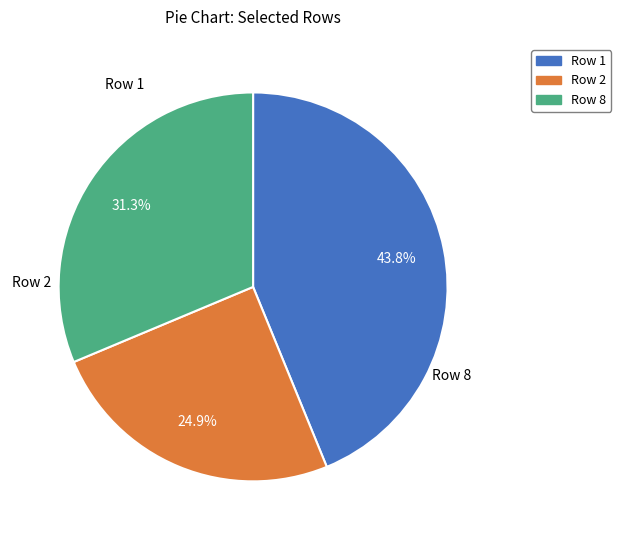

How many segments does this pie chart have?

3